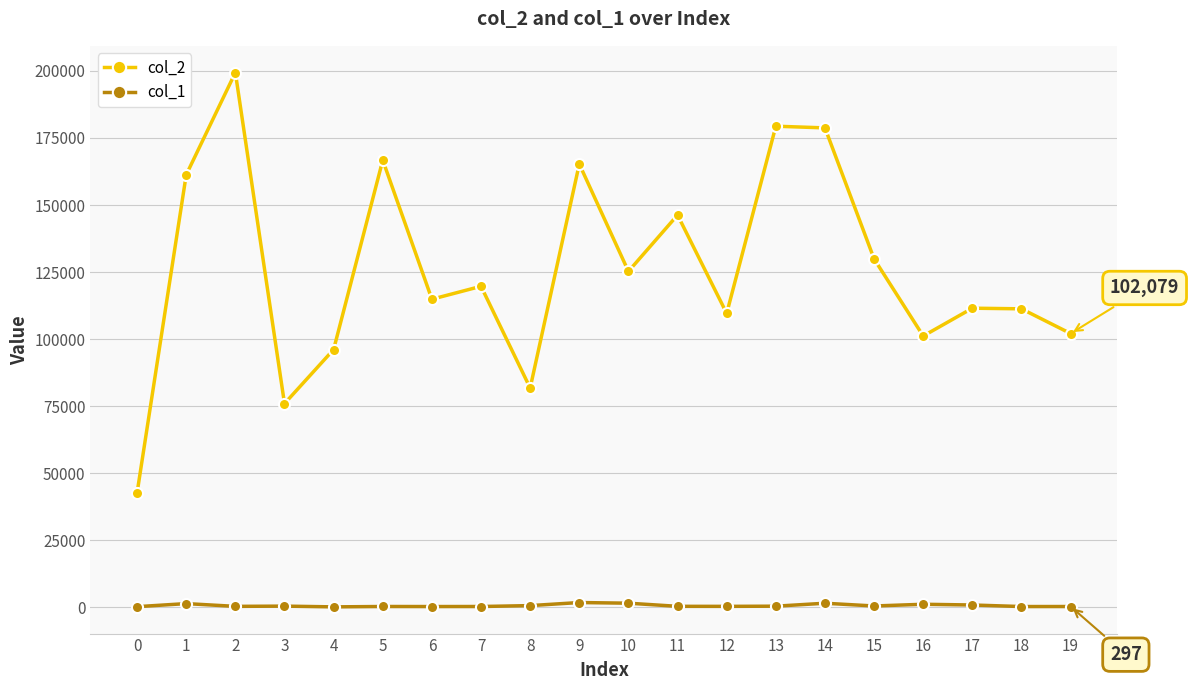

The value of col_2 at 15 is 211354. True or false?

False